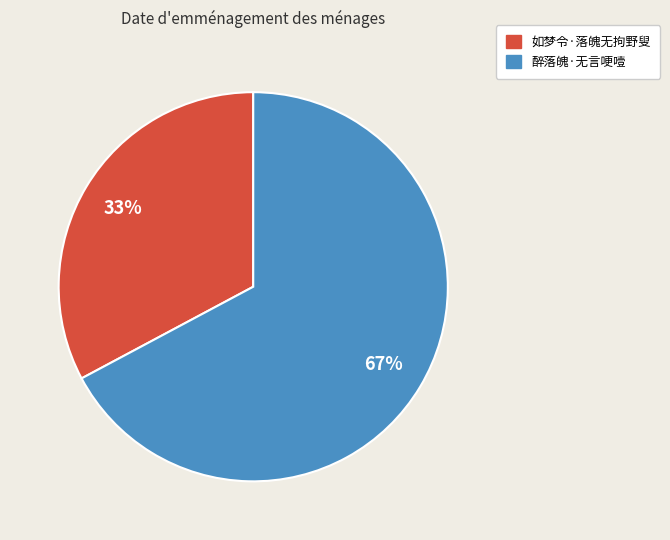

To the nearest percent, what percentage of the pie is 醉落魄·无言哽噎?

67%